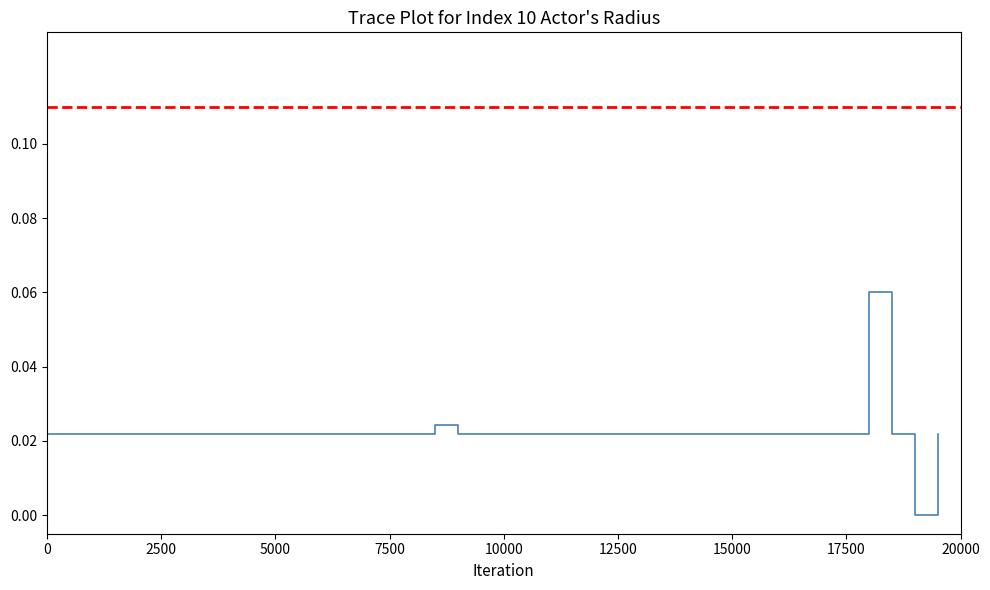

Is this an area chart (filled region under the line)?

No